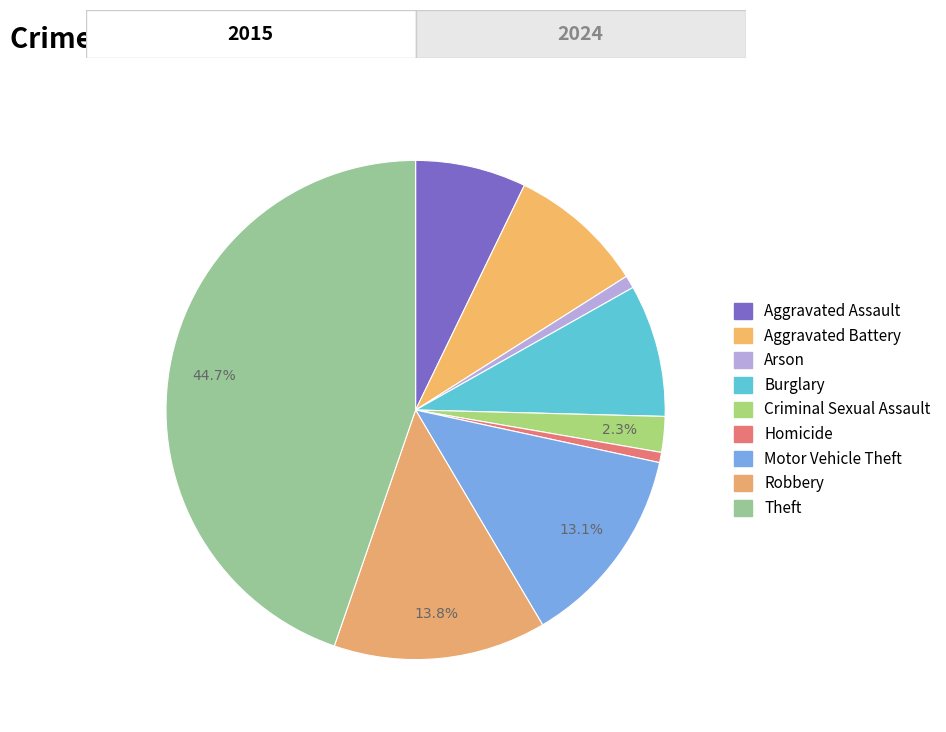

Is it true that Robbery is 14% of the pie?

True